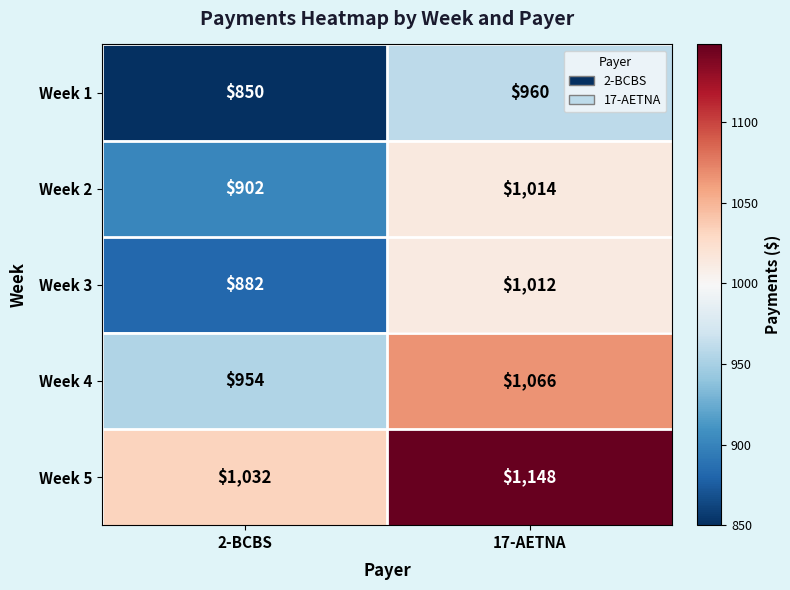

What is the difference between the Week 3 values at 17-AETNA and 2-BCBS?

130